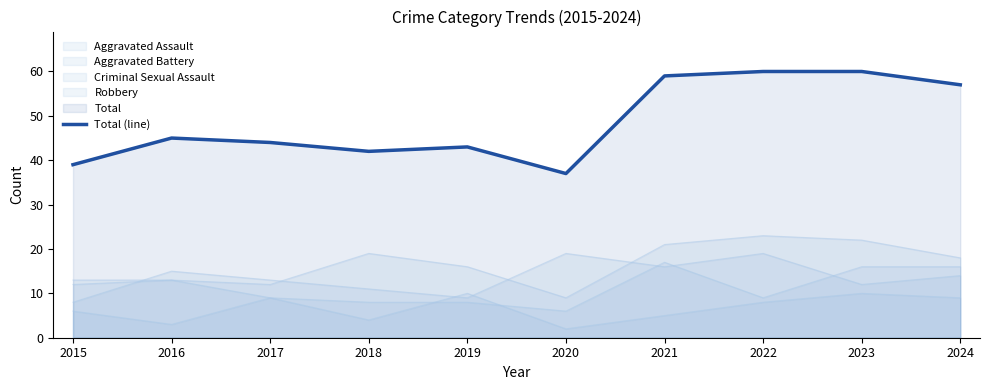

List the labels in order of value, largest first.

2022, 2023, 2021, 2024, 2016, 2017, 2019, 2018, 2015, 2020